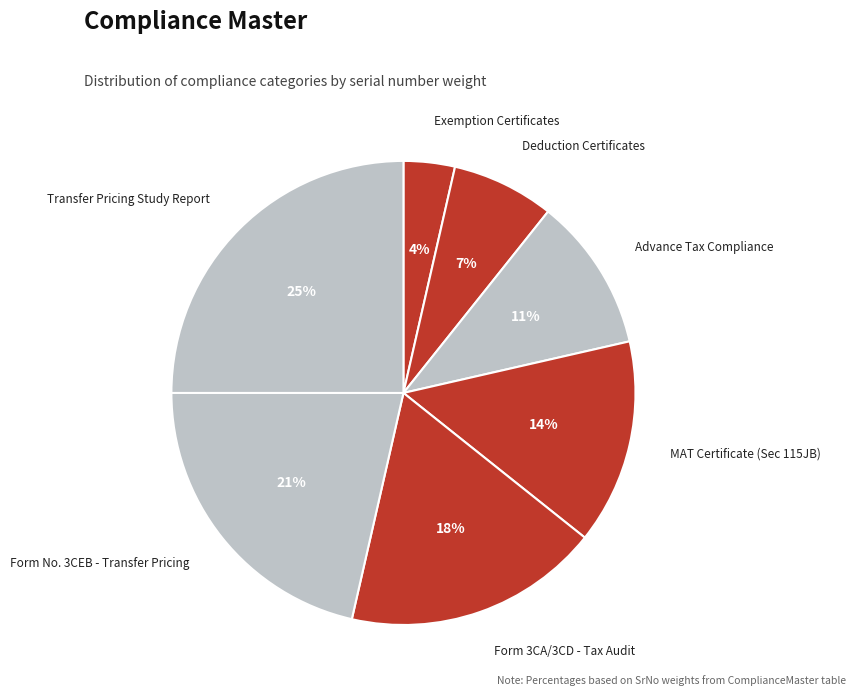

To the nearest percent, what percentage of the pie is MAT Certificate (Sec 115JB)?

14%